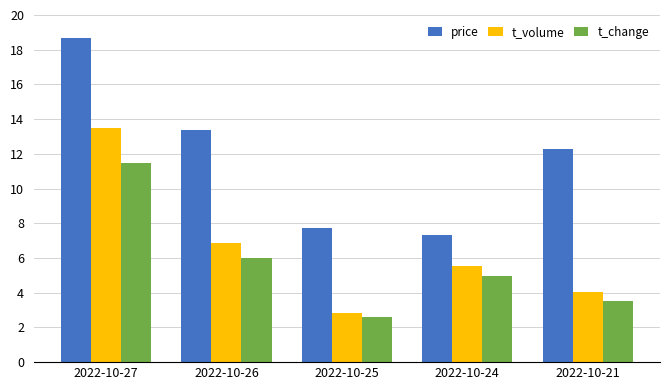

Does the chart contain any negative values?

No